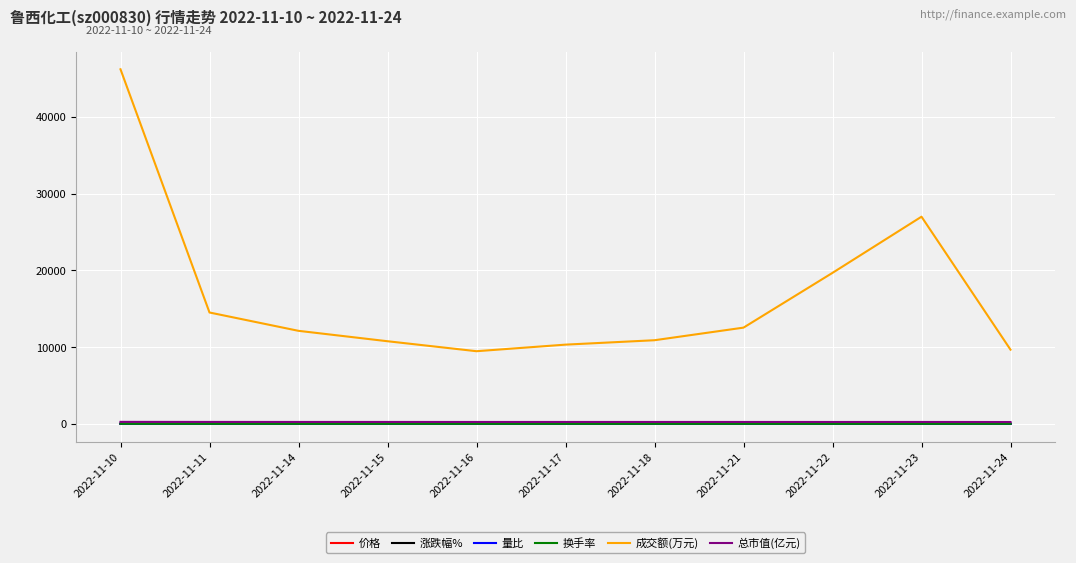

The value of 成交额(万元) at 2022-11-17 is 18100.4. True or false?

False